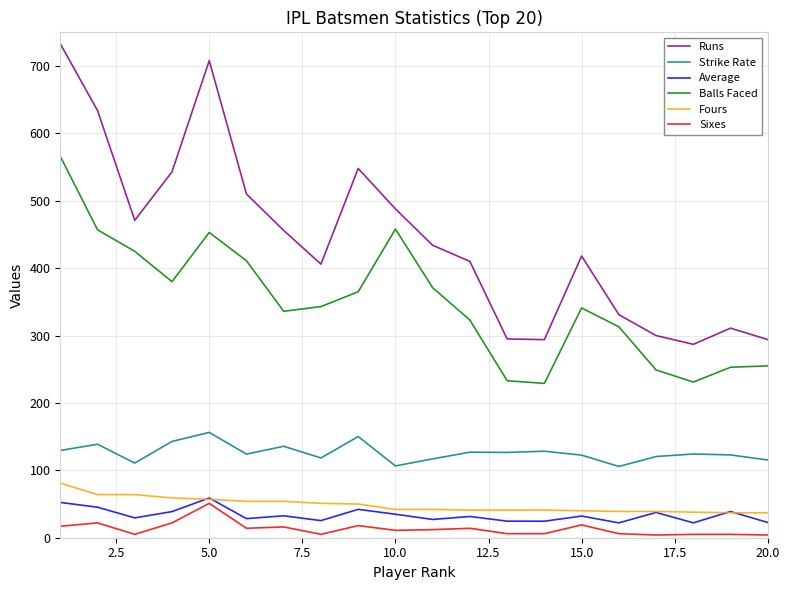

True or false: Strike Rate and Average intersect in this chart.

False